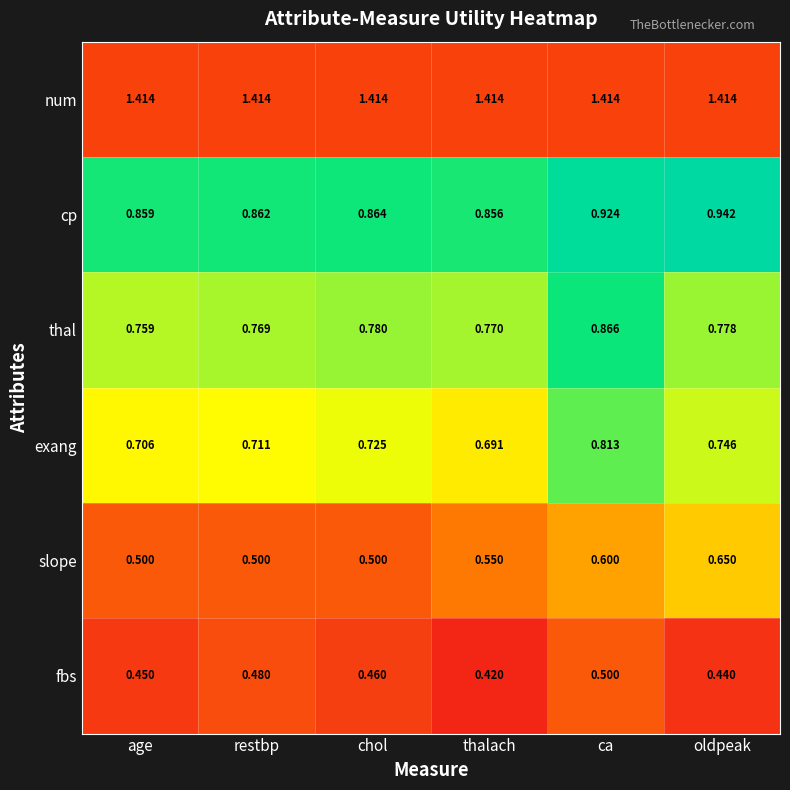

Which series has the largest range (max minus min)?

slope